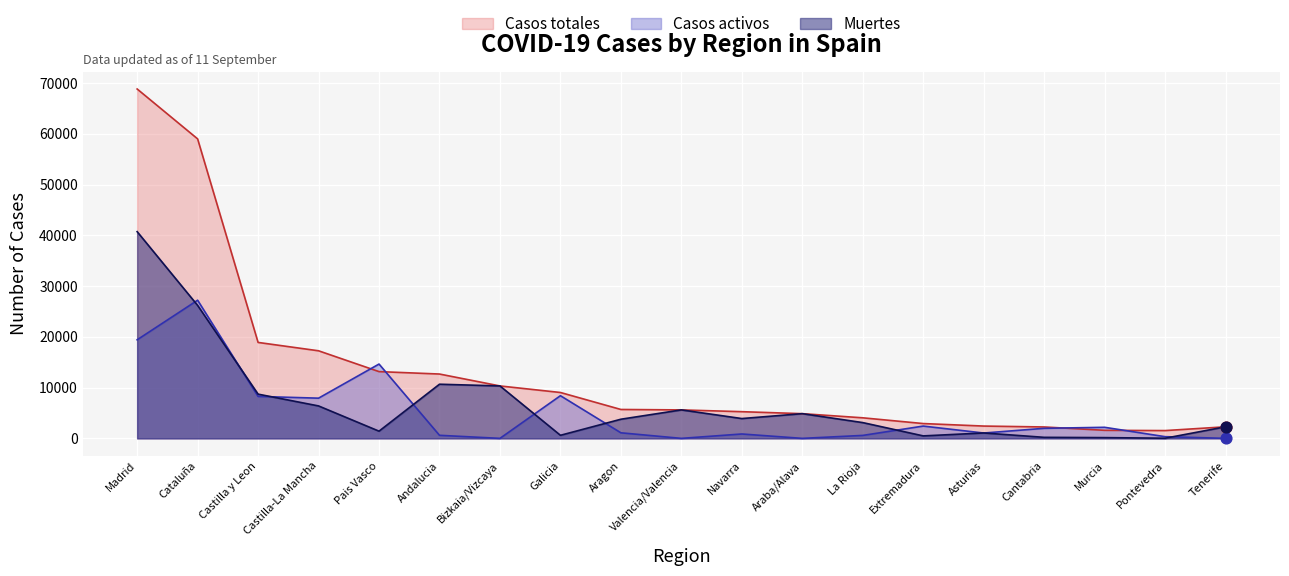

At how many categories does at least one series exceed 18211?

3